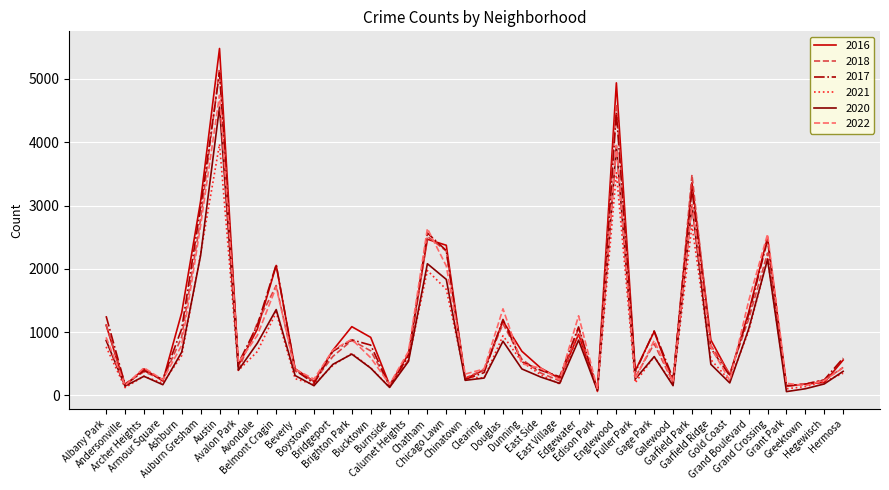

What is the highest value of the 2018 series?

5163